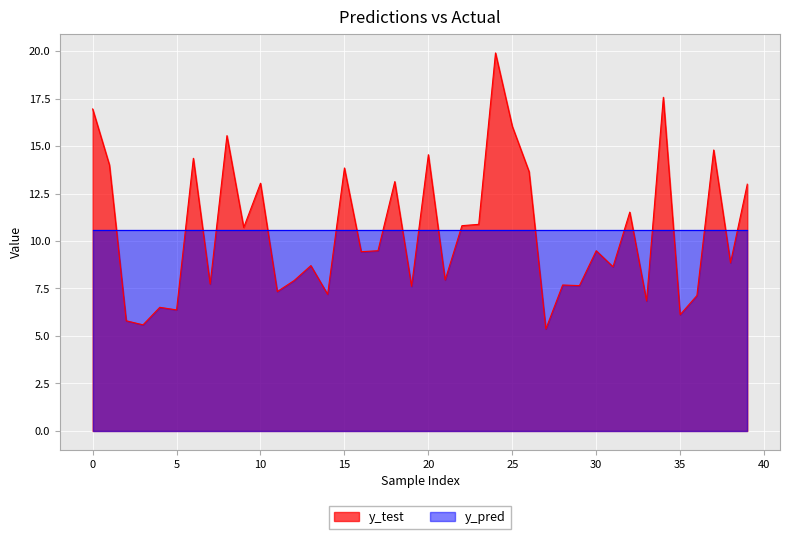

What is the difference between the maximum and second lowest values in the y_test series?

14.3